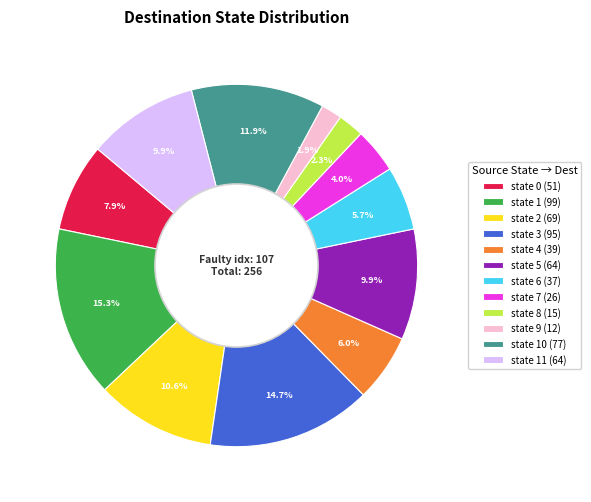

What is the largest slice in the pie chart?

state 1 (99)